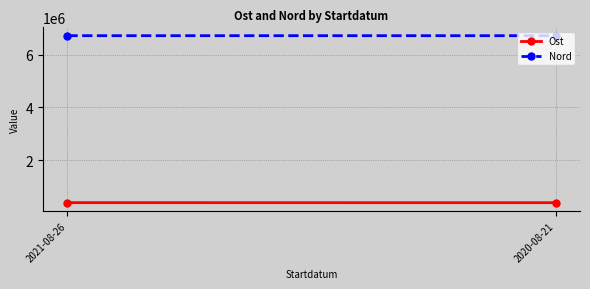

What is the sum of all Ost values?

776946.2